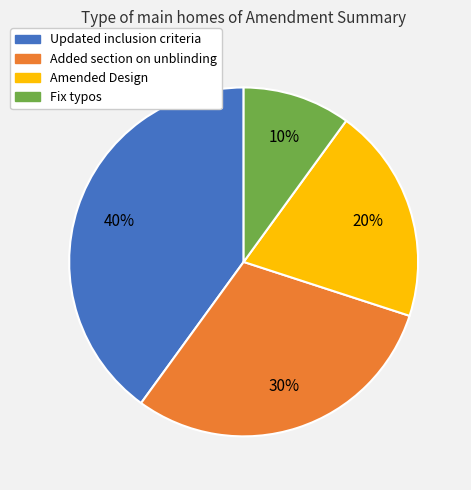

To the nearest percent, what is the combined percentage of Amended Design and Updated inclusion criteria?

60%